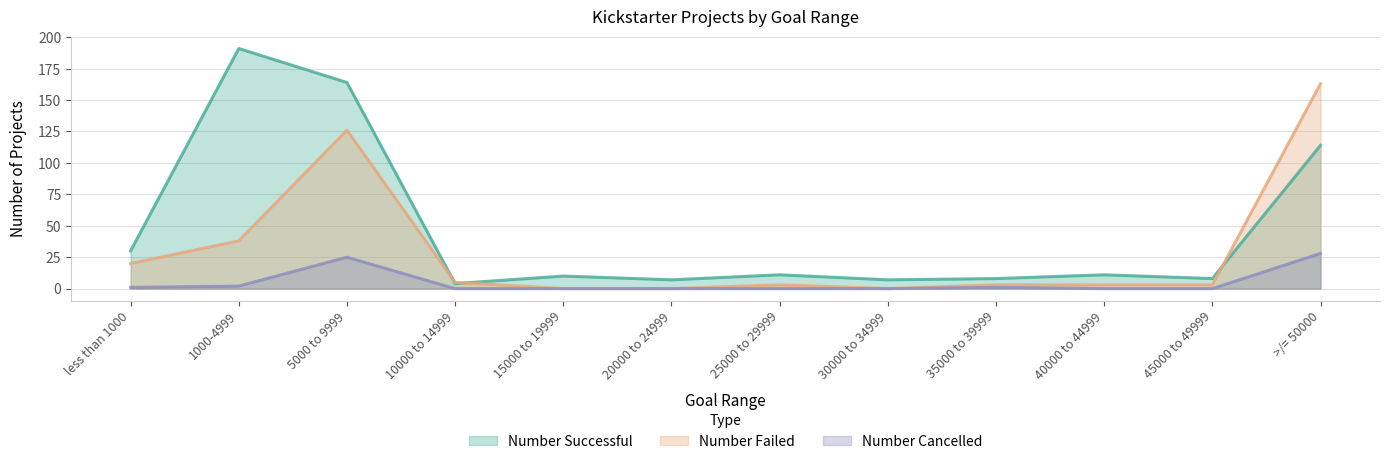

True or false: Number Cancelled has more than 2 points higher than both neighbors.

False